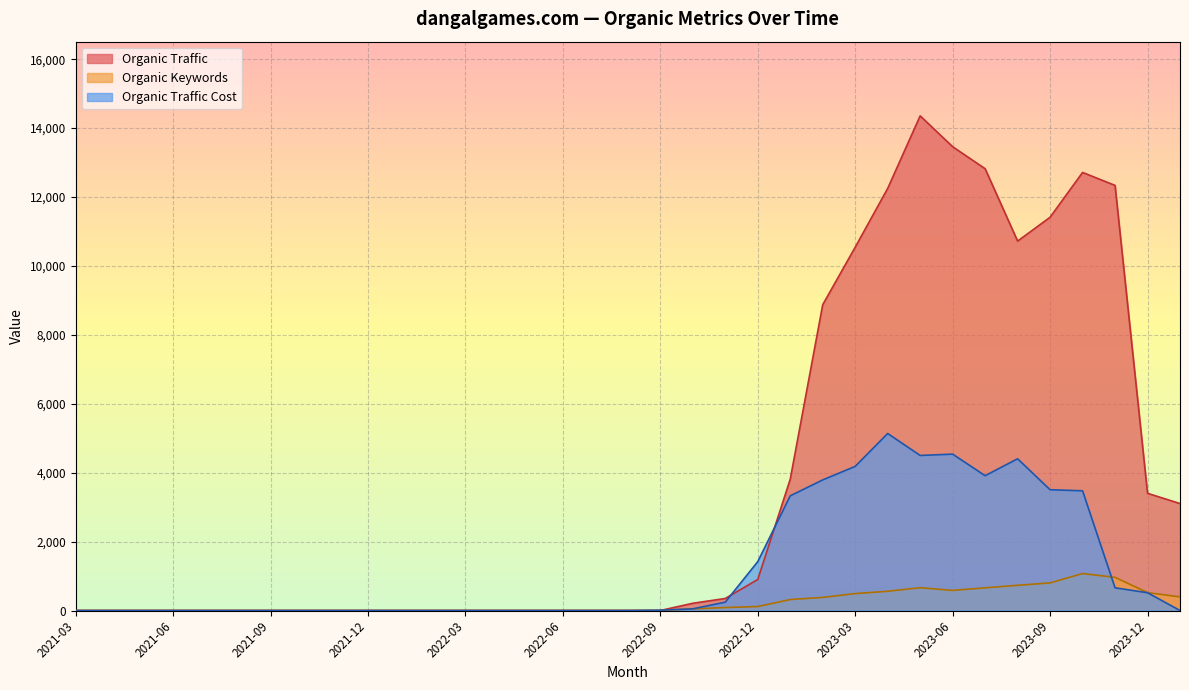

Rank the series by their maximum value, from lowest to highest.

Organic Keywords, Organic Traffic Cost, Organic Traffic